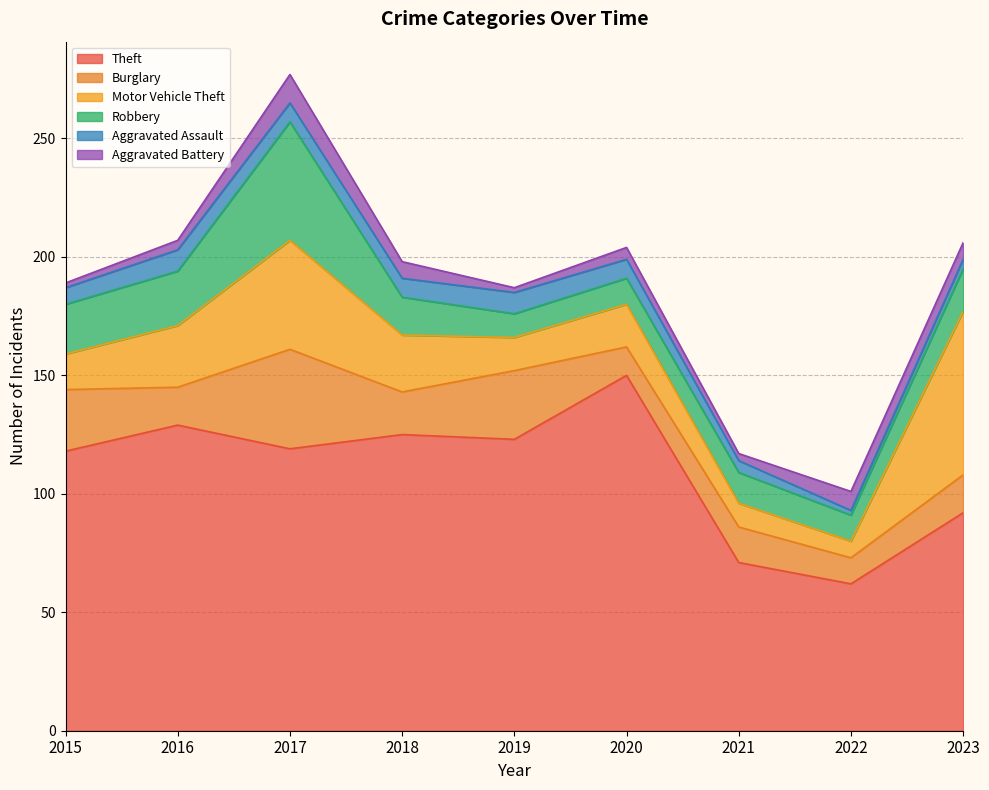

At how many categories does at least one series exceed 66?

8